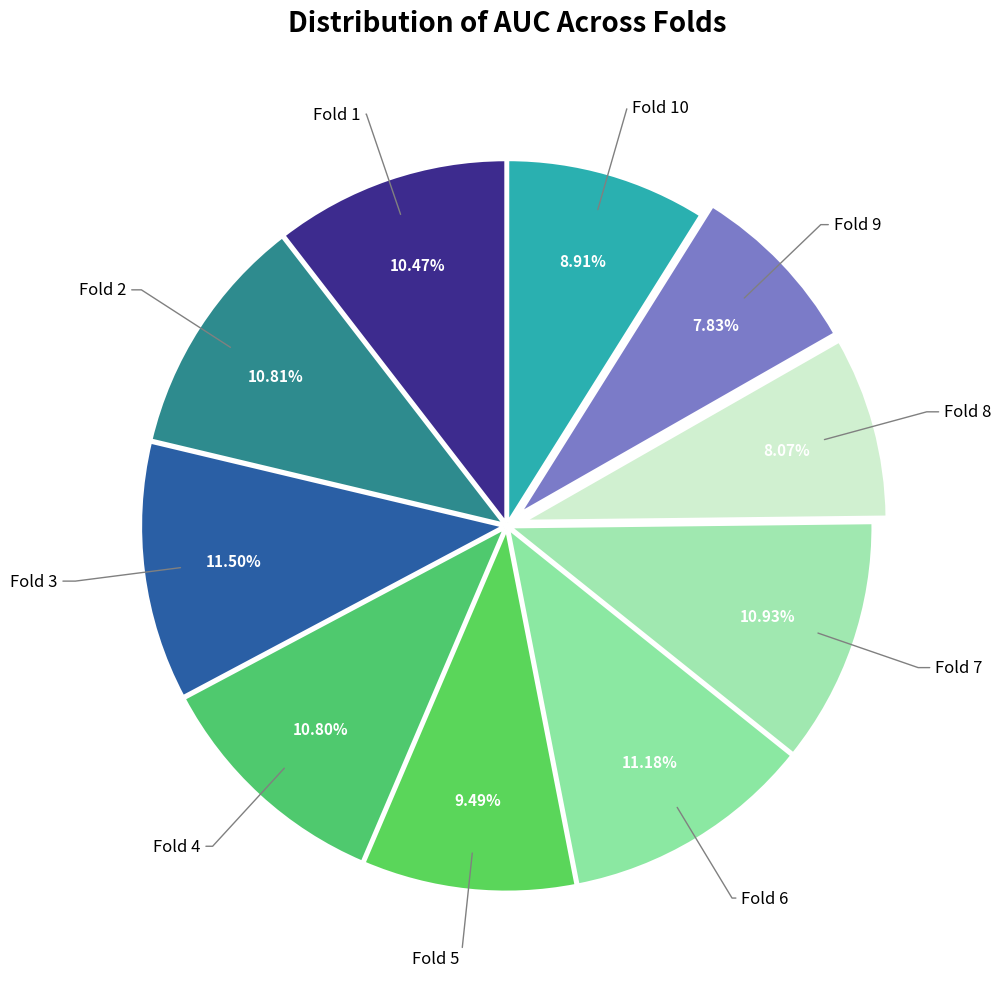

What is the largest slice in the pie chart?

Fold 3